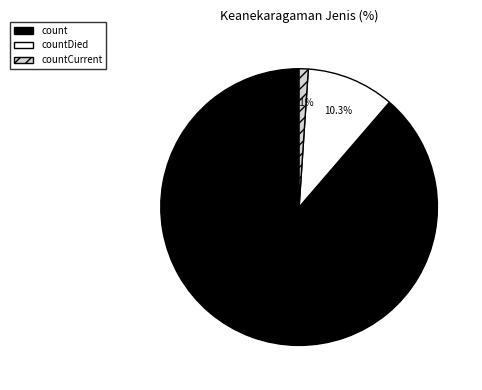

Is there any slice that represents more than half of the pie?

Yes